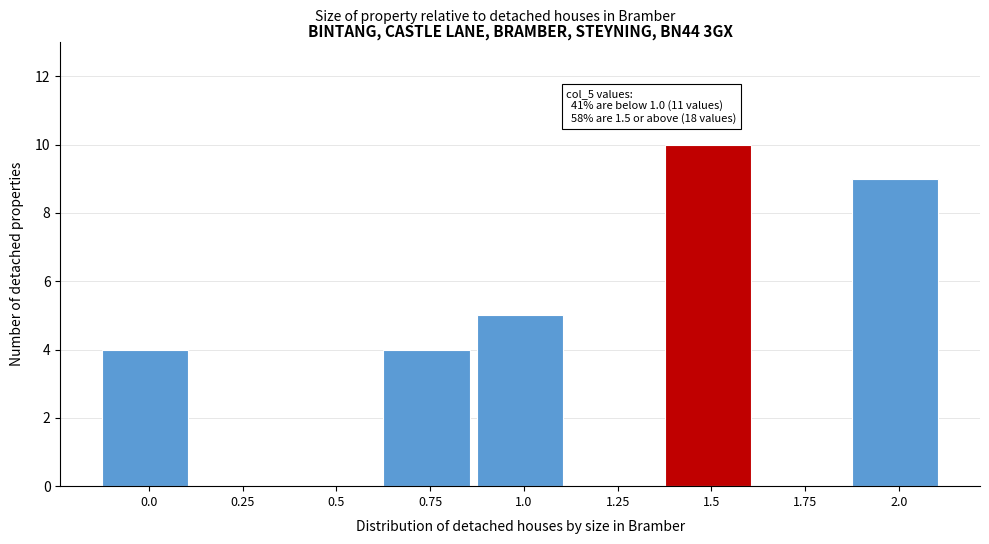

Reading right to left, list all the values displayed in this chart.

2.0=9	1.75=0	1.5=10	1.25=0	1.0=5	0.75=4	0.5=0	0.25=0	0.0=4